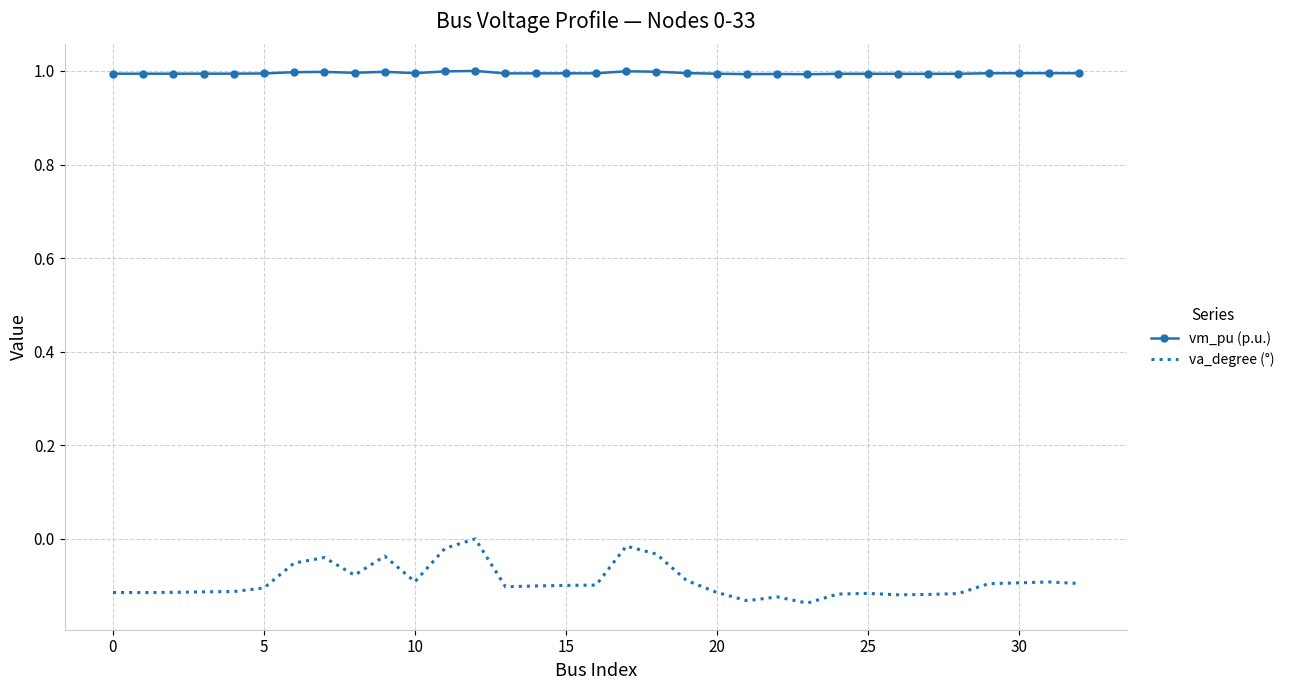

True or false: vm_pu (p.u.) and va_degree (°) cross at least once.

False